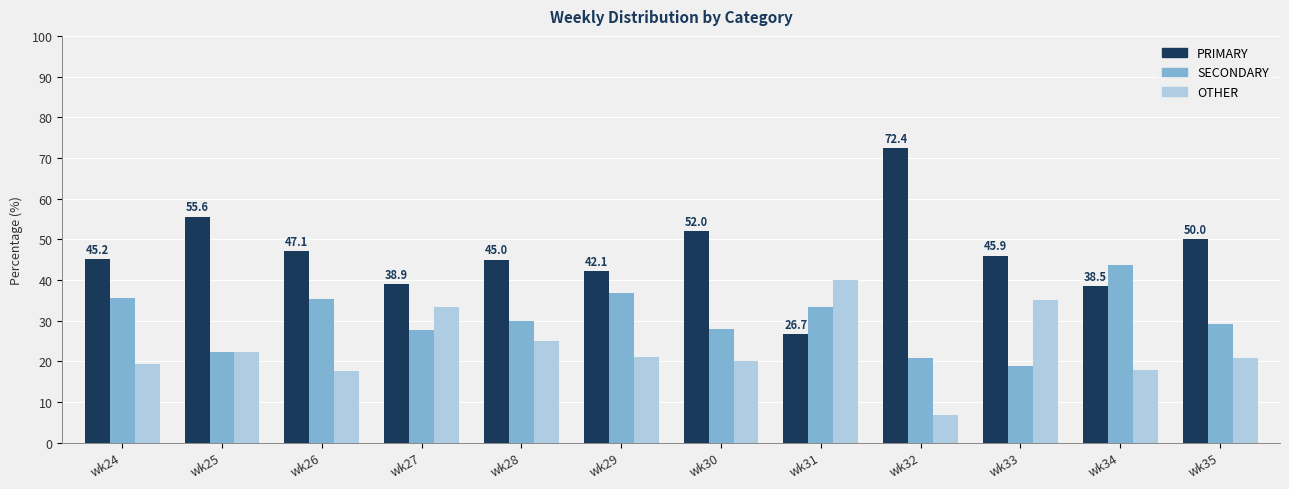

How many distinct data groups are displayed?

3